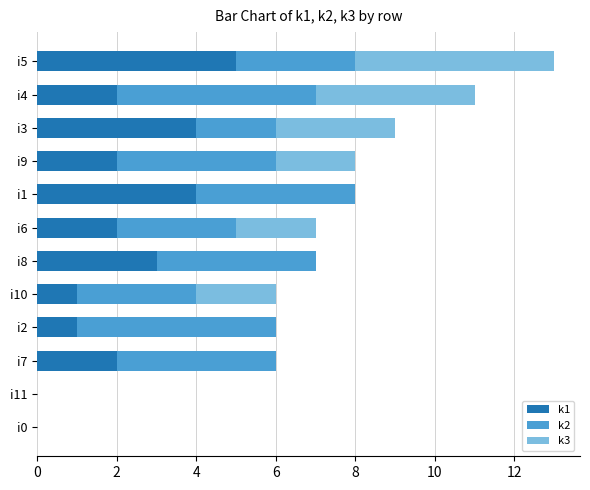

The value of k1 at i3 is 2. True or false?

False